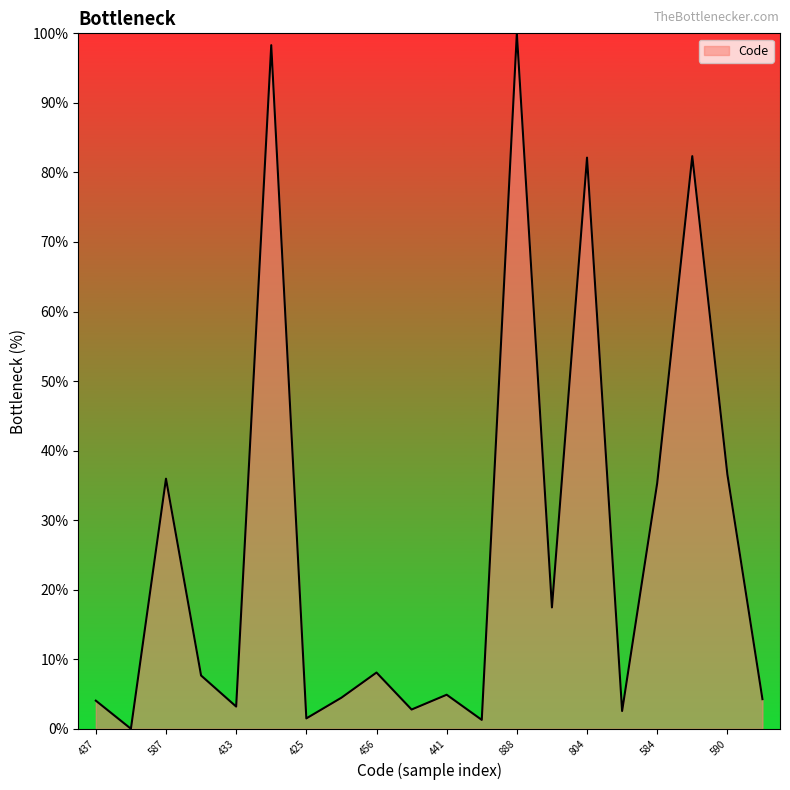

How many lines are shown in the chart?

1